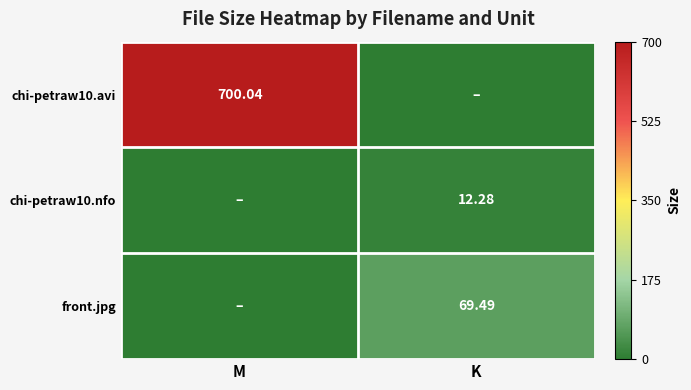

How many values in the chi-petraw10.avi series exceed 700?

1